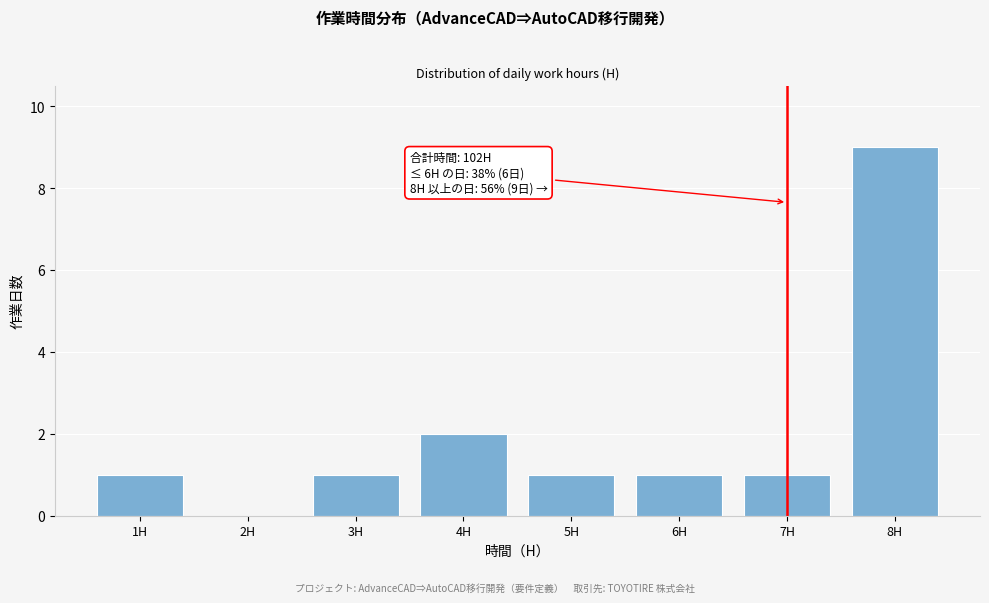

Which range on the x-axis has the tallest bar?

7.5 to 8.5